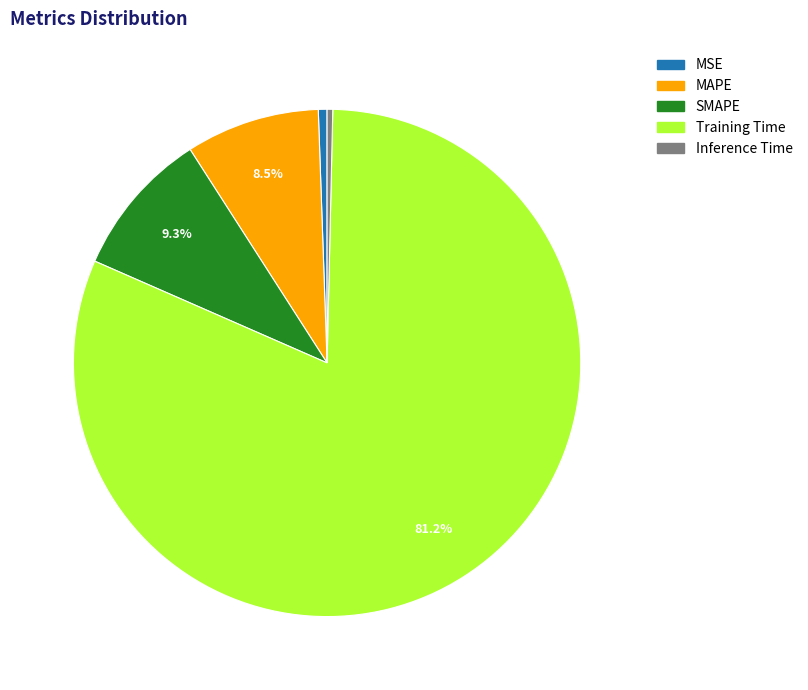

Does Training Time represent more than half of the total?

Yes